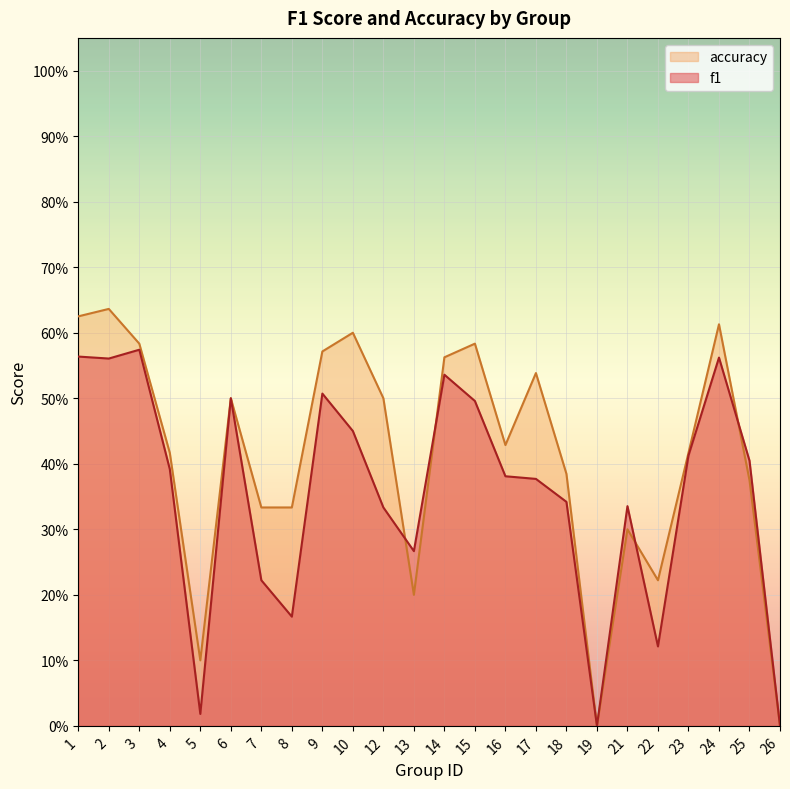

At which category does accuracy reach its first local valley?

5